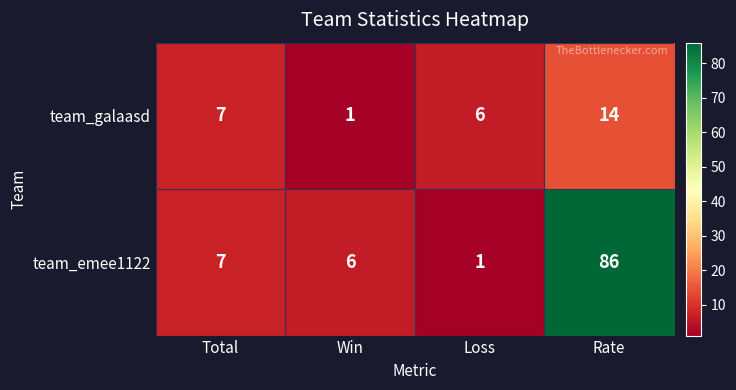

What value does the team_galaasd series have at Total?

7